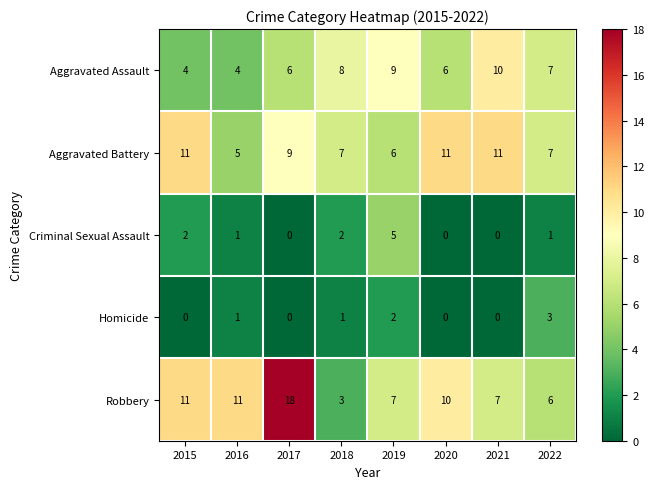

Is it true that Aggravated Assault equals 12 at 2022?

False